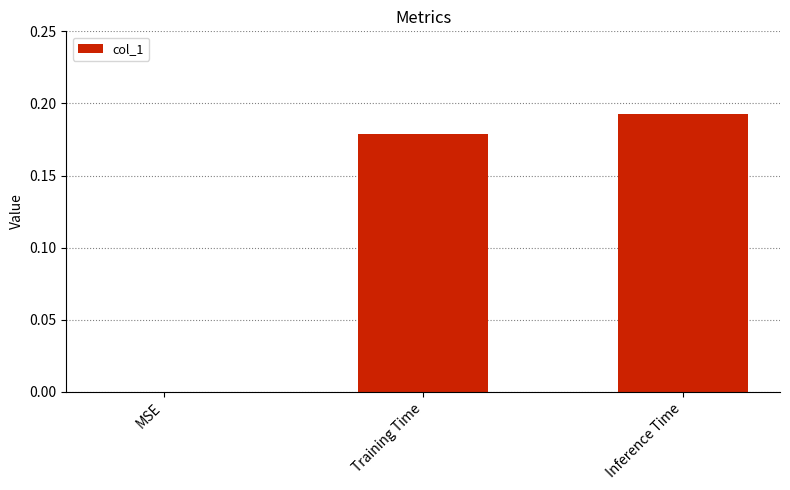

Count the values in the range 0 to 1.

3